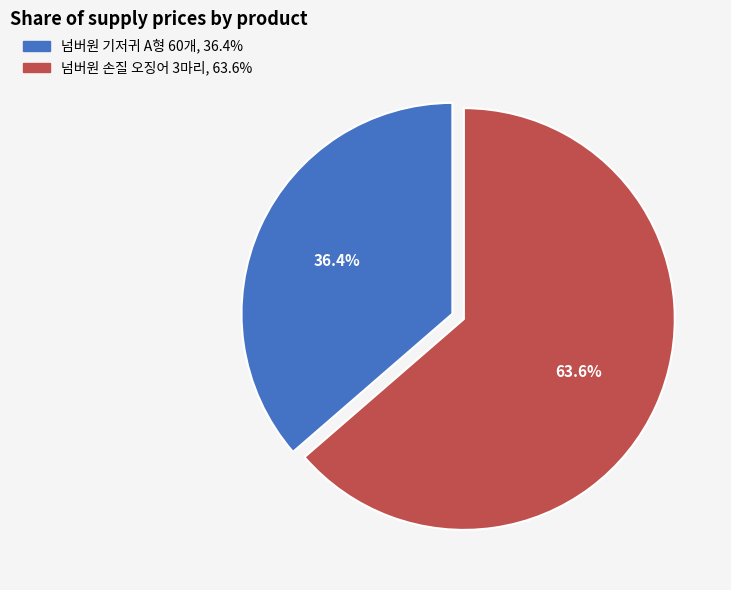

How many slices are in this pie chart?

2